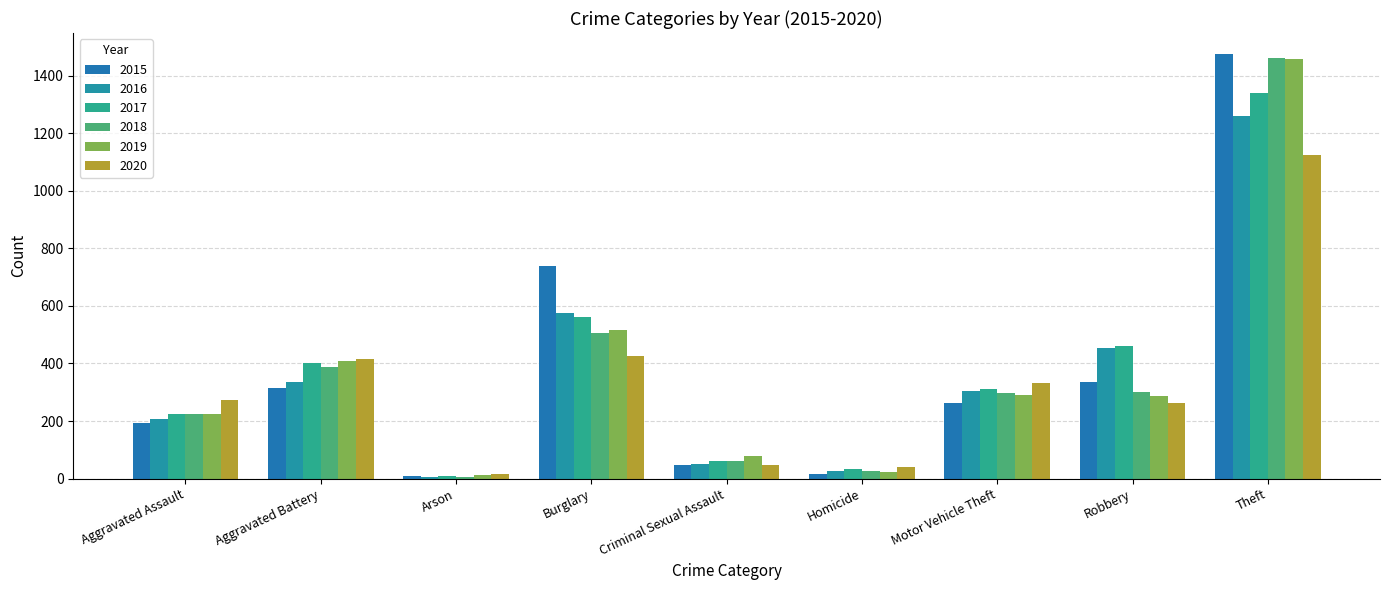

Reading left to right, what are all the values shown in this chart?

2015: Aggravated Assault=194	Aggravated Battery=316	Arson=9	Burglary=738	Criminal Sexual Assault=46	Homicide=15	Motor Vehicle Theft=263	Robbery=337	Theft=1474
2016: Aggravated Assault=206	Aggravated Battery=336	Arson=7	Burglary=576	Criminal Sexual Assault=50	Homicide=26	Motor Vehicle Theft=304	Robbery=454	Theft=1259
2017: Aggravated Assault=224	Aggravated Battery=400	Arson=10	Burglary=562	Criminal Sexual Assault=61	Homicide=33	Motor Vehicle Theft=312	Robbery=460	Theft=1339
2018: Aggravated Assault=225	Aggravated Battery=389	Arson=7	Burglary=506	Criminal Sexual Assault=60	Homicide=25	Motor Vehicle Theft=298	Robbery=301	Theft=1461
2019: Aggravated Assault=223	Aggravated Battery=407	Arson=12	Burglary=517	Criminal Sexual Assault=77	Homicide=22	Motor Vehicle Theft=290	Robbery=287	Theft=1459
2020: Aggravated Assault=273	Aggravated Battery=416	Arson=17	Burglary=425	Criminal Sexual Assault=48	Homicide=41	Motor Vehicle Theft=333	Robbery=263	Theft=1125